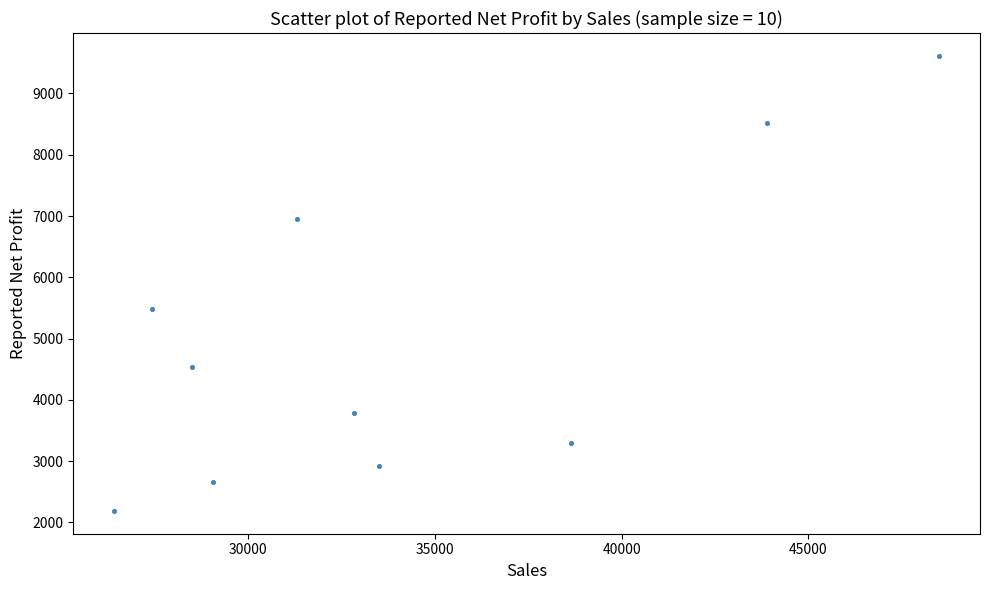

What Y value in the scatter plot is closest to 5900?

5488.2